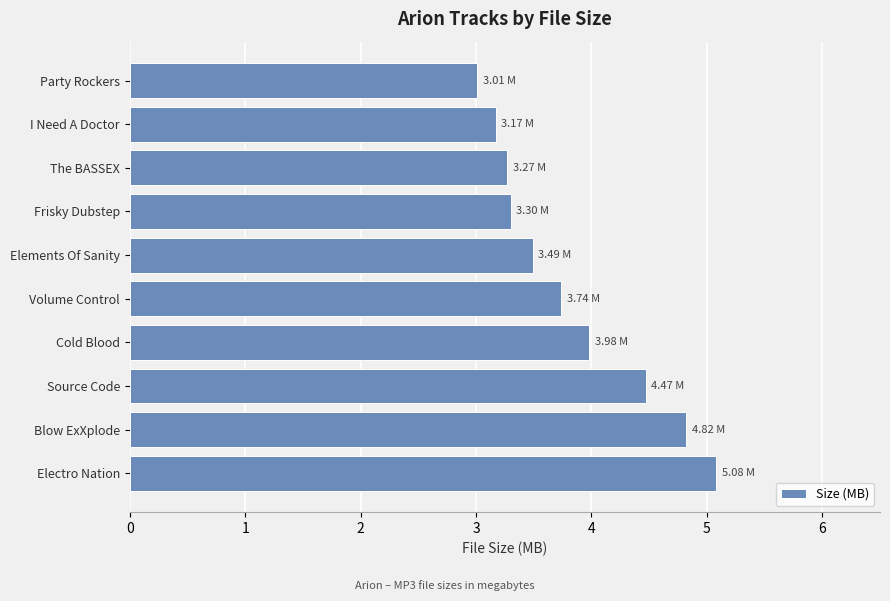

What is the difference between the maximum and minimum values?

2.1